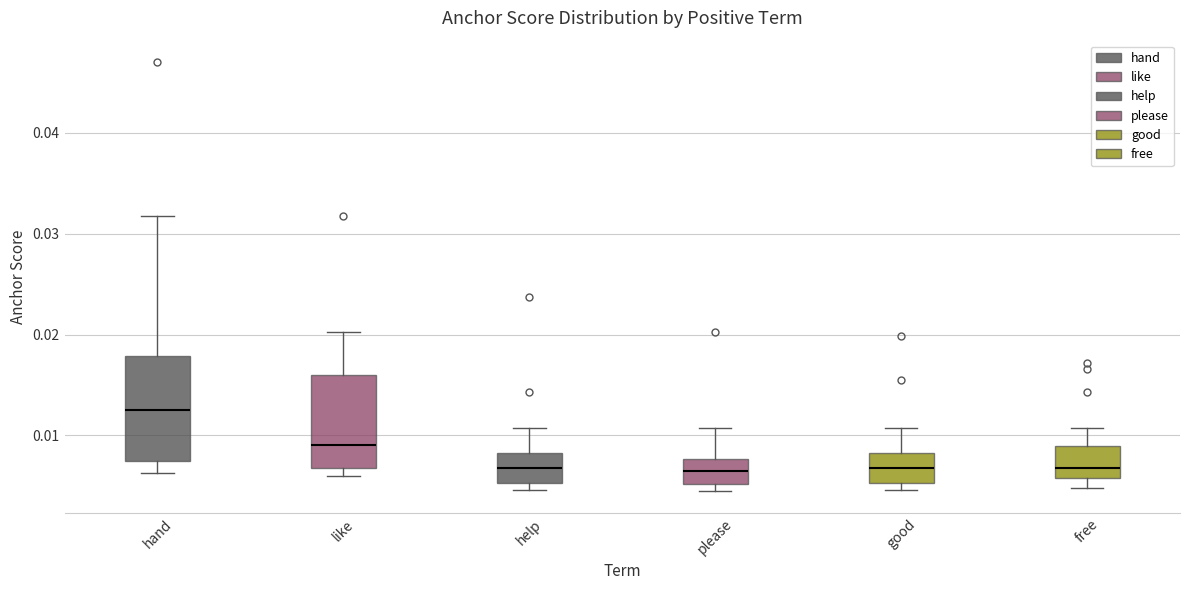

Comparing the boxes themselves (not the whiskers), which one is the tallest?

hand